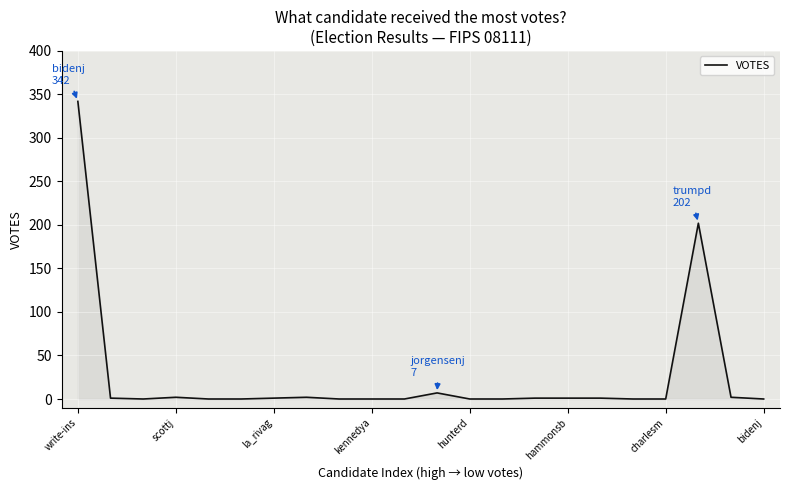

Reading left to right, what are all the values shown in this chart?

342	1	0	2	0	0	1	2	0	0	0	7	0	0	1	1	1	0	0	202	2	0